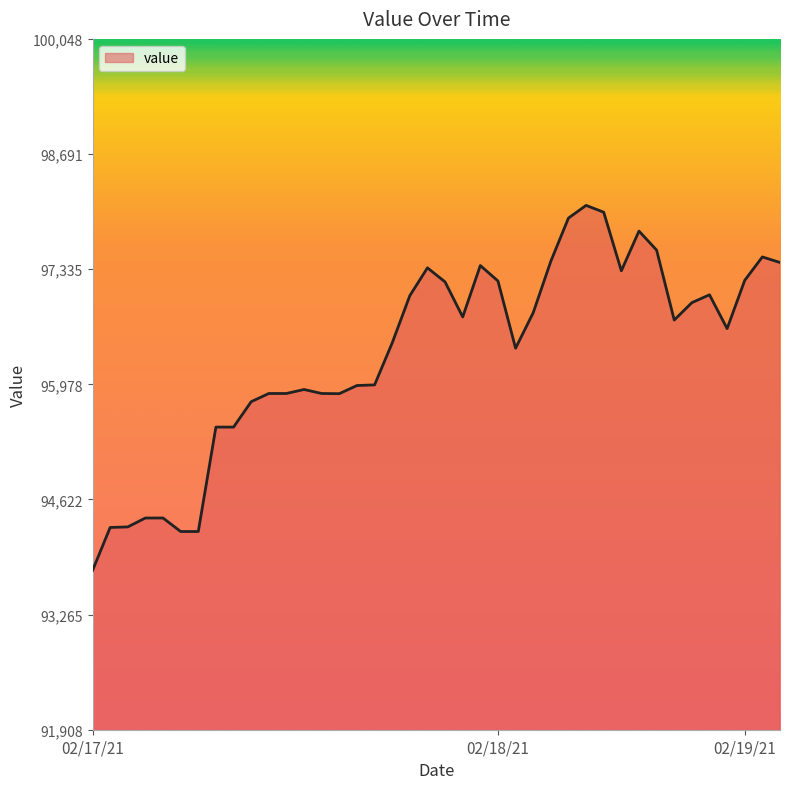

What is the minimum value shown in the chart?

93784.6